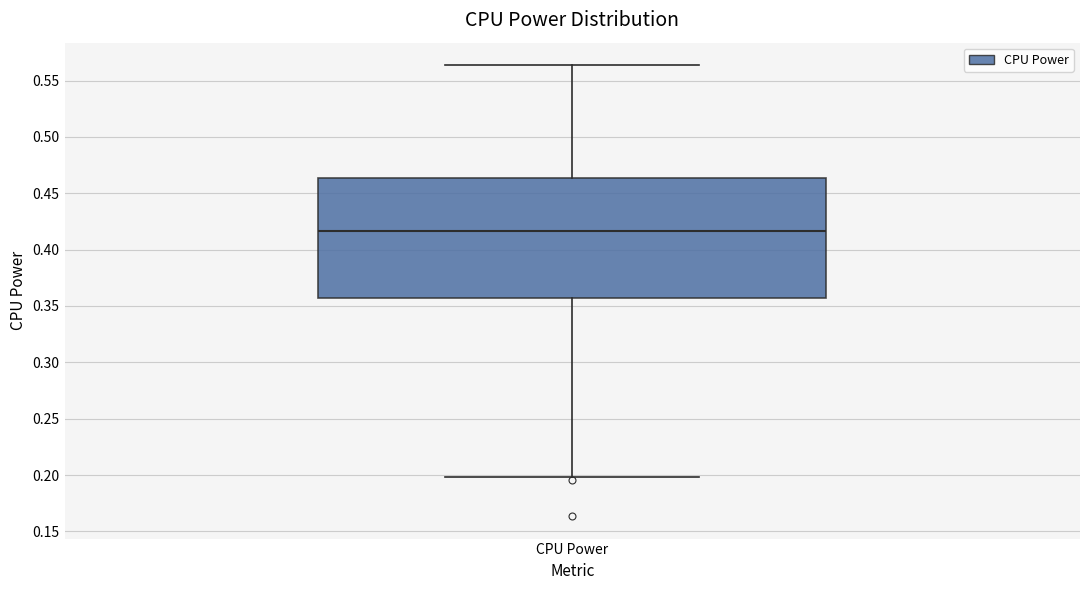

Transcribe this box plot: give where the median line is, the range the box spans, and where the two whiskers end, as read against the y-axis. The values are not printed on the chart, so give them approximately, as read against the axis.

median 0.415, box 0.355 to 0.465, whiskers 0.200 to 0.565